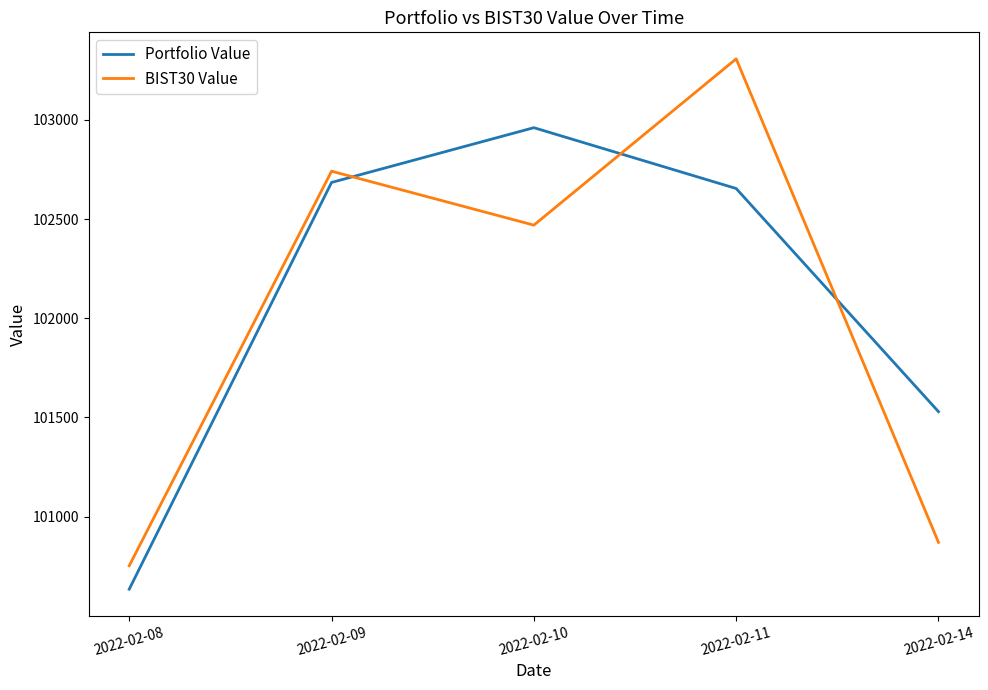

Where is the first local maximum for BIST30 Value?

2022-02-09